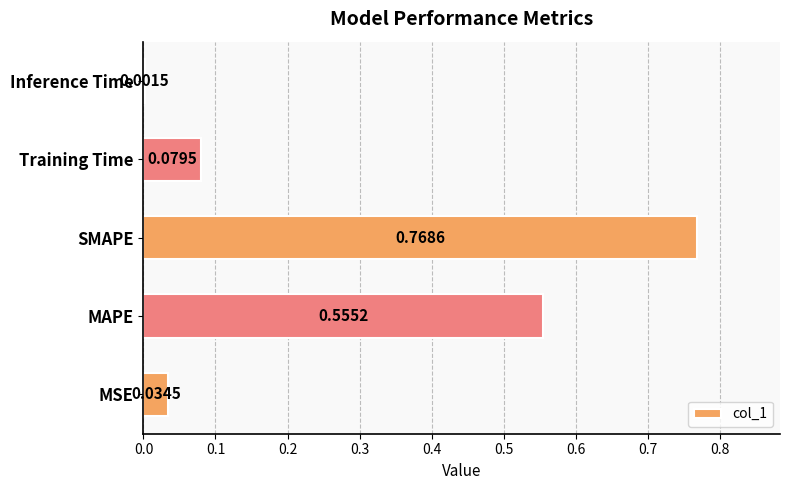

What is the sum of all values?

1.4